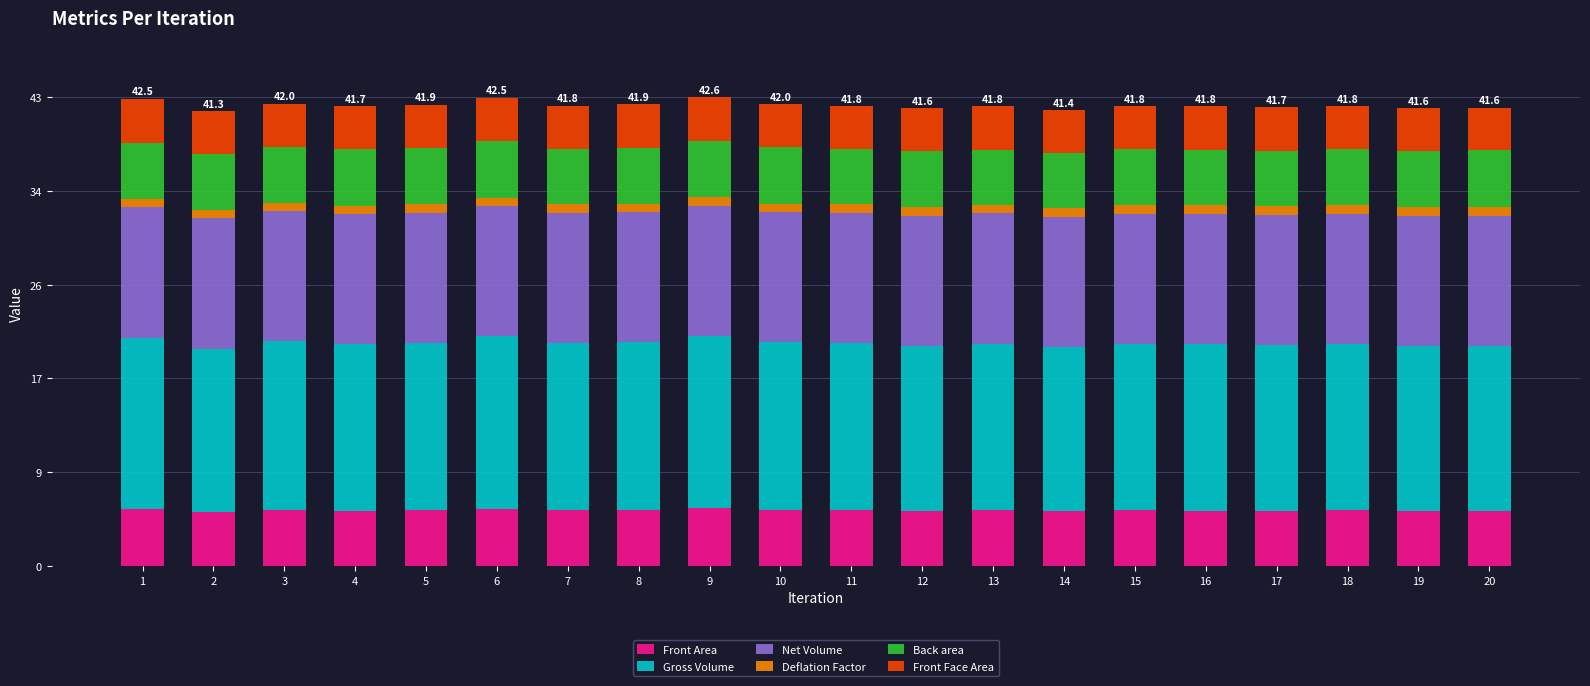

What are all the series names shown in the legend?

Front Area, Gross Volume, Net Volume, Deflation Factor, Back area, Front Face Area